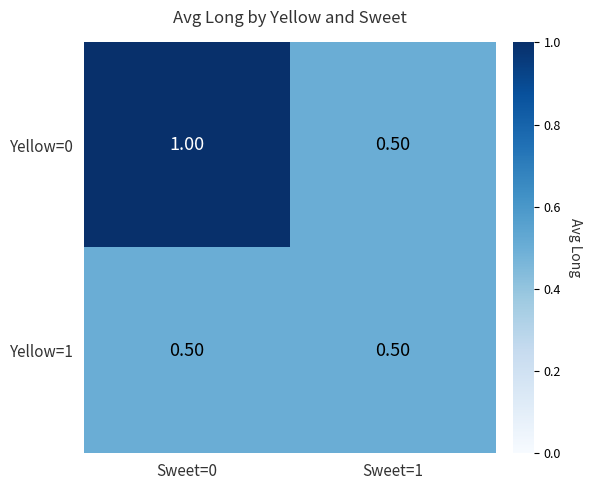

What is the spread (max minus min) of values at Sweet=0?

0.5